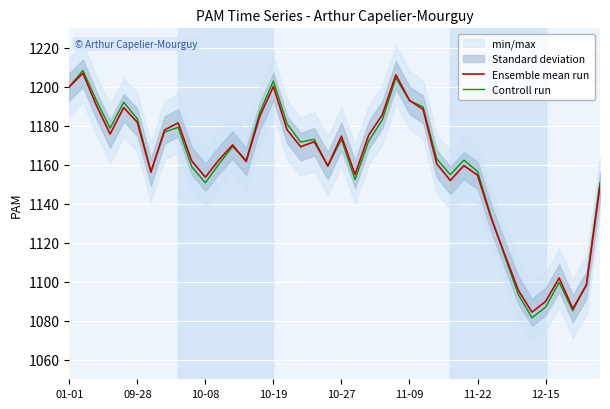

Is it true that Ensemble mean run equals 2101.4 at 09-28?

False